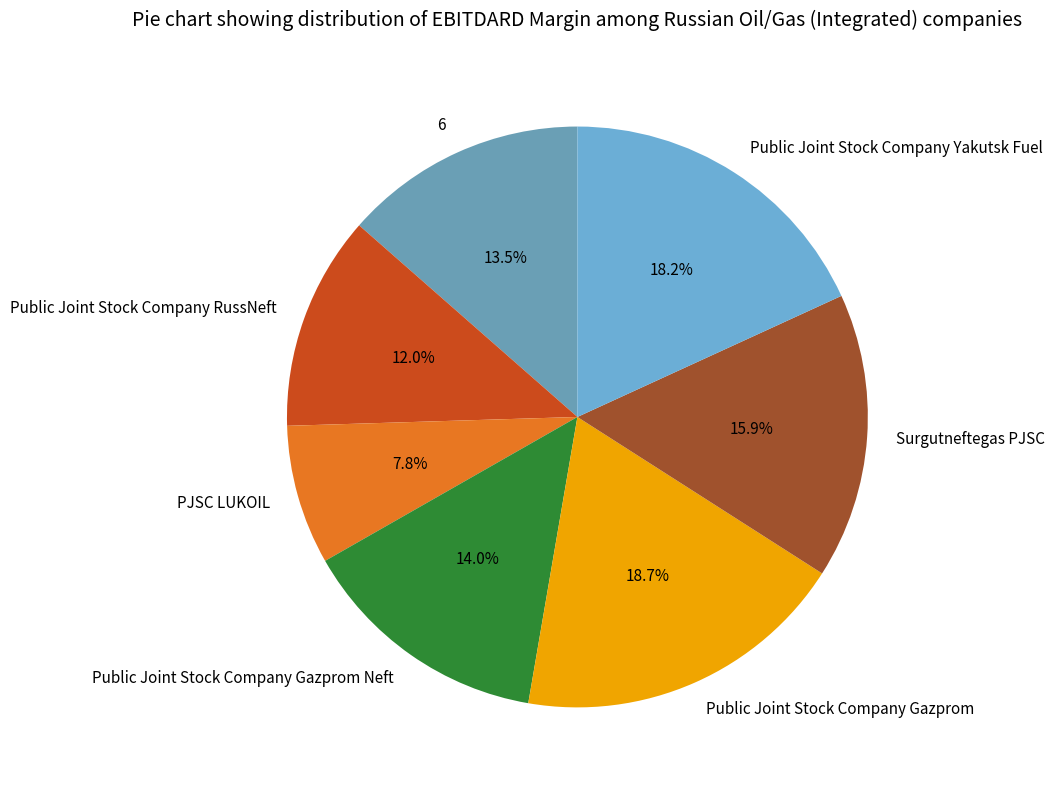

Count the number of slices in the pie.

7